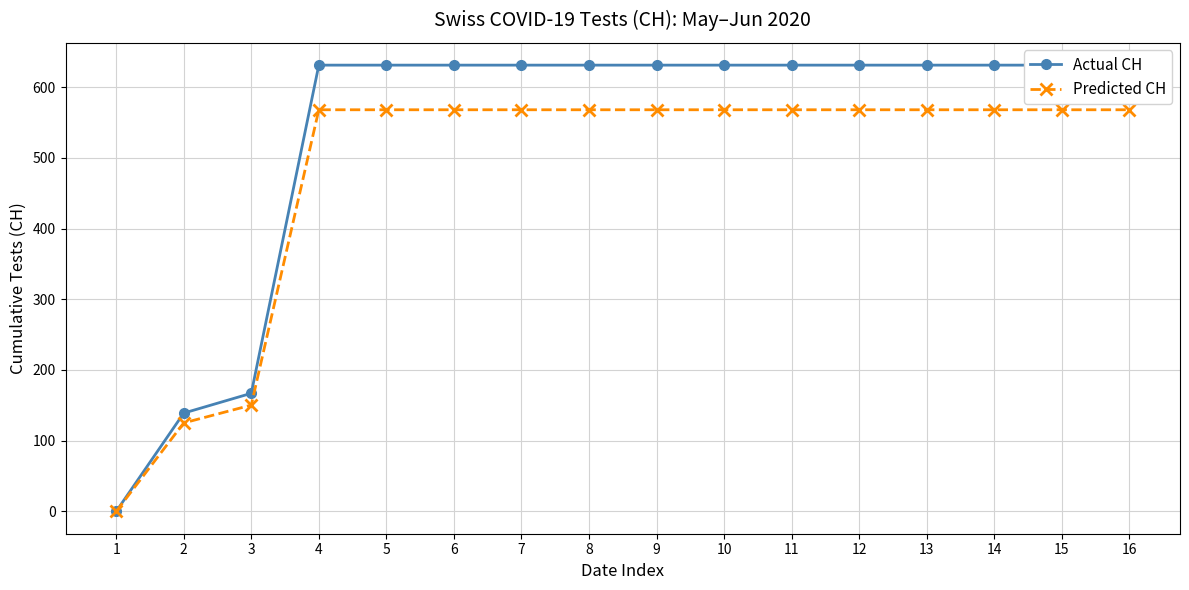

Is it true that Predicted CH equals 773.1 at 15?

False